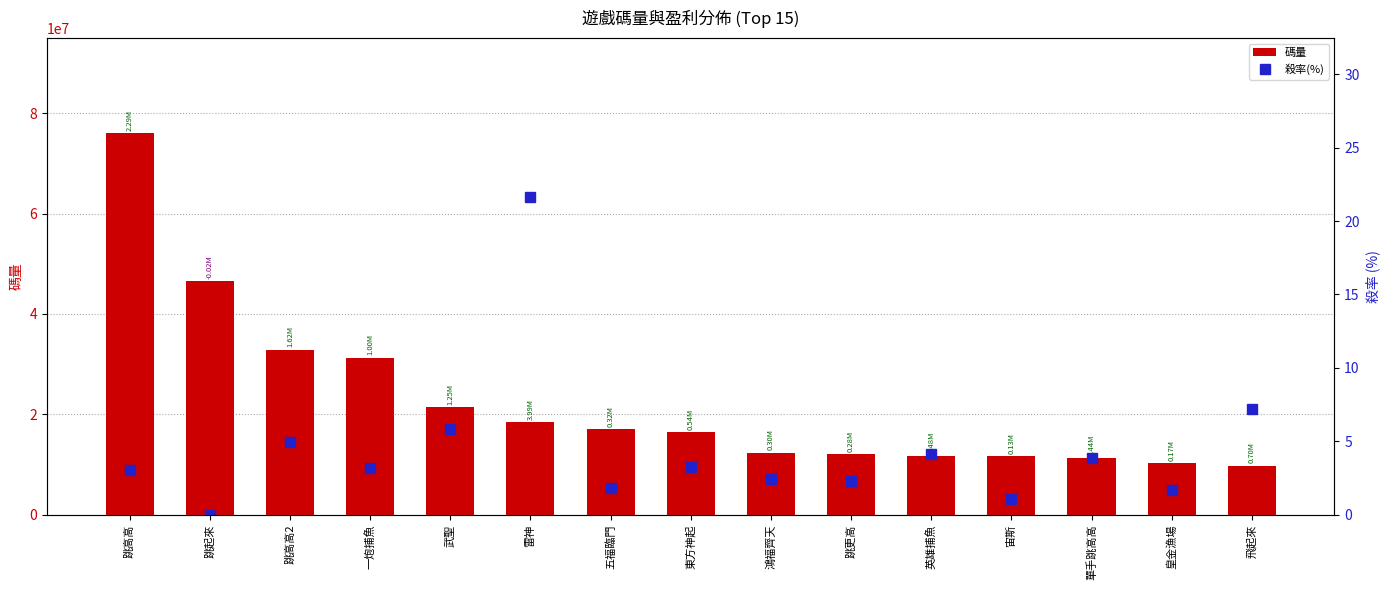

What is the label of the 9th bar from the left?

鴻福齊天